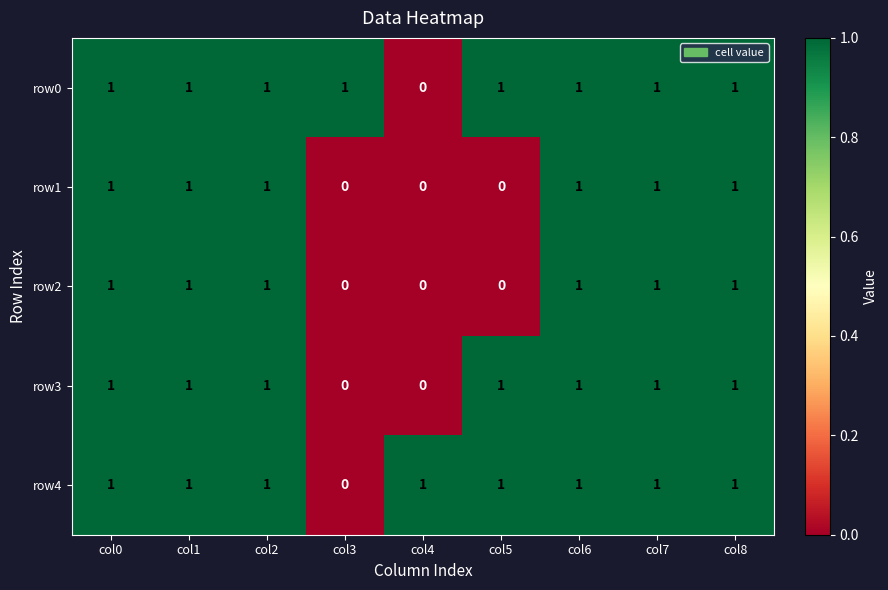

How many data points does each series have?

9